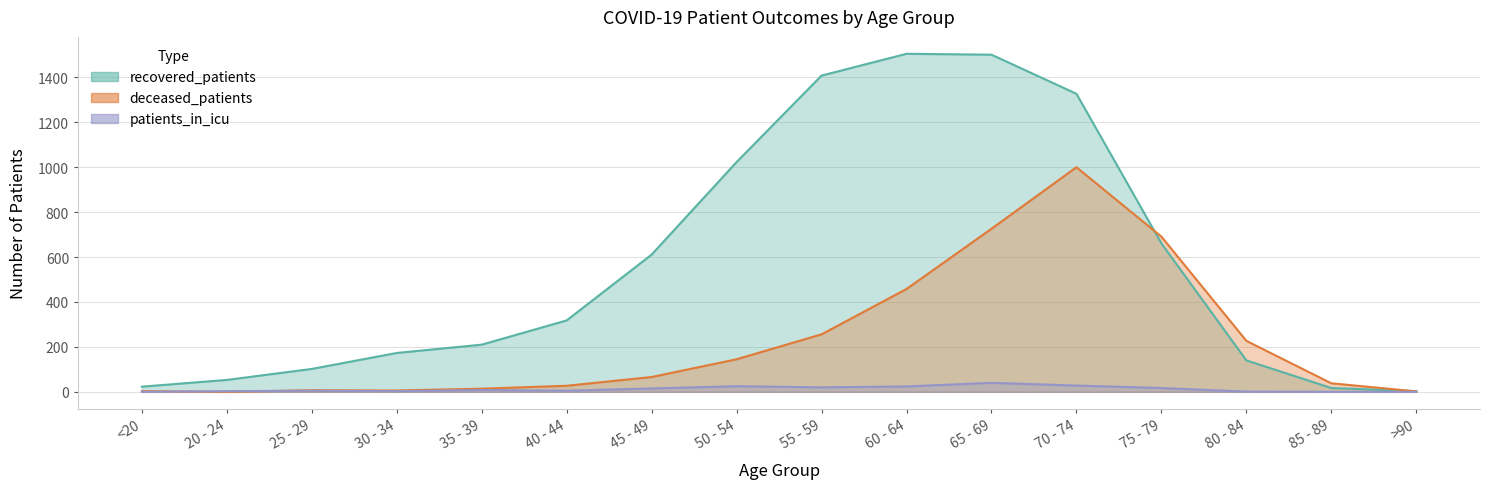

At how many categories does at least one series exceed 999?

5